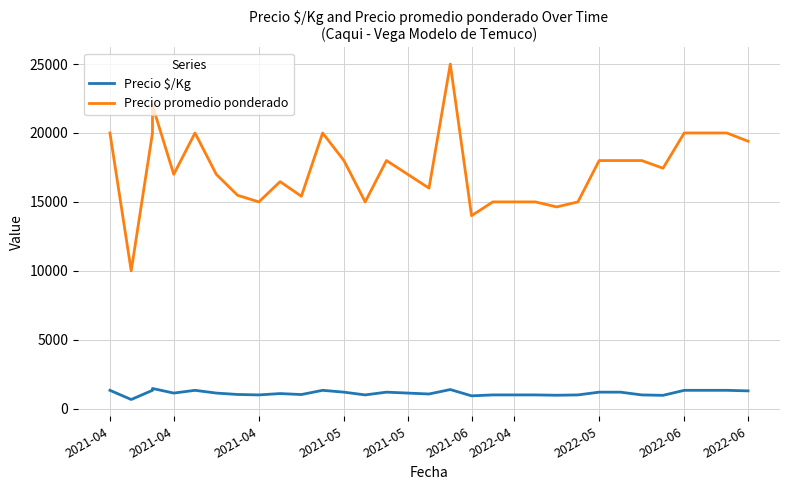

Which series has the largest total across all categories?

Precio promedio ponderado